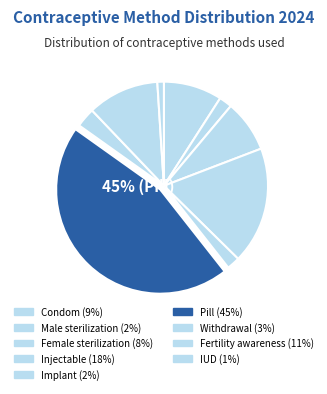

To the nearest percent, what is the average slice percentage?

11%